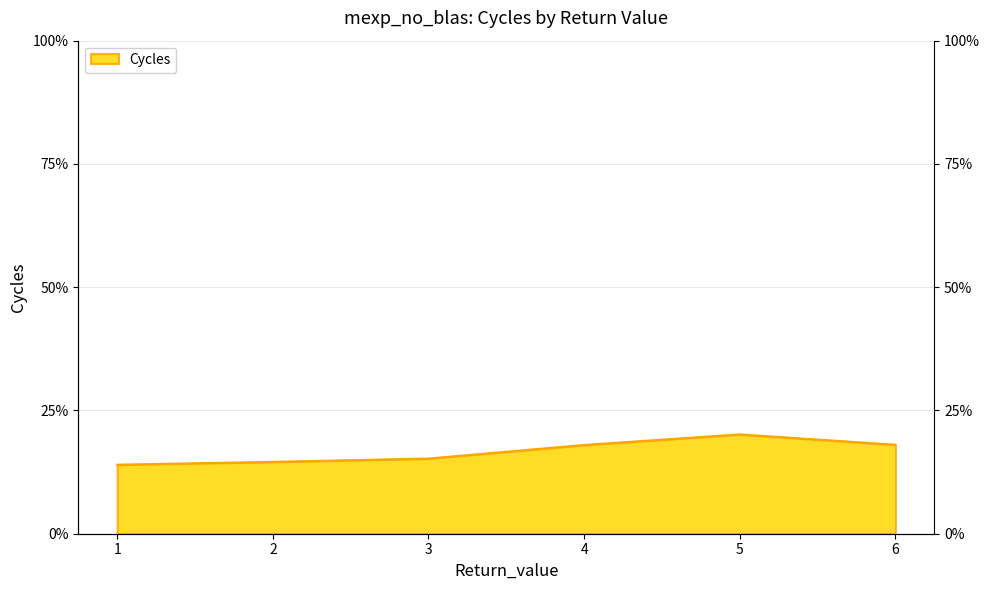

Between 6 and 3, which is larger?

6